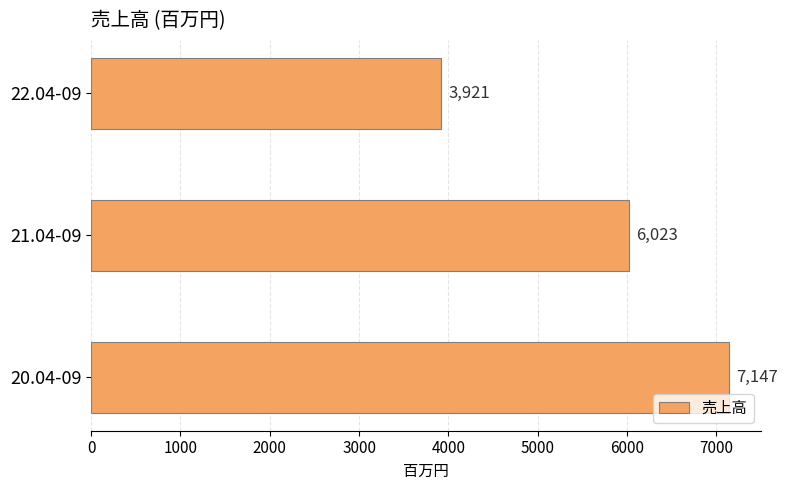

What is the greatest value displayed?

7147